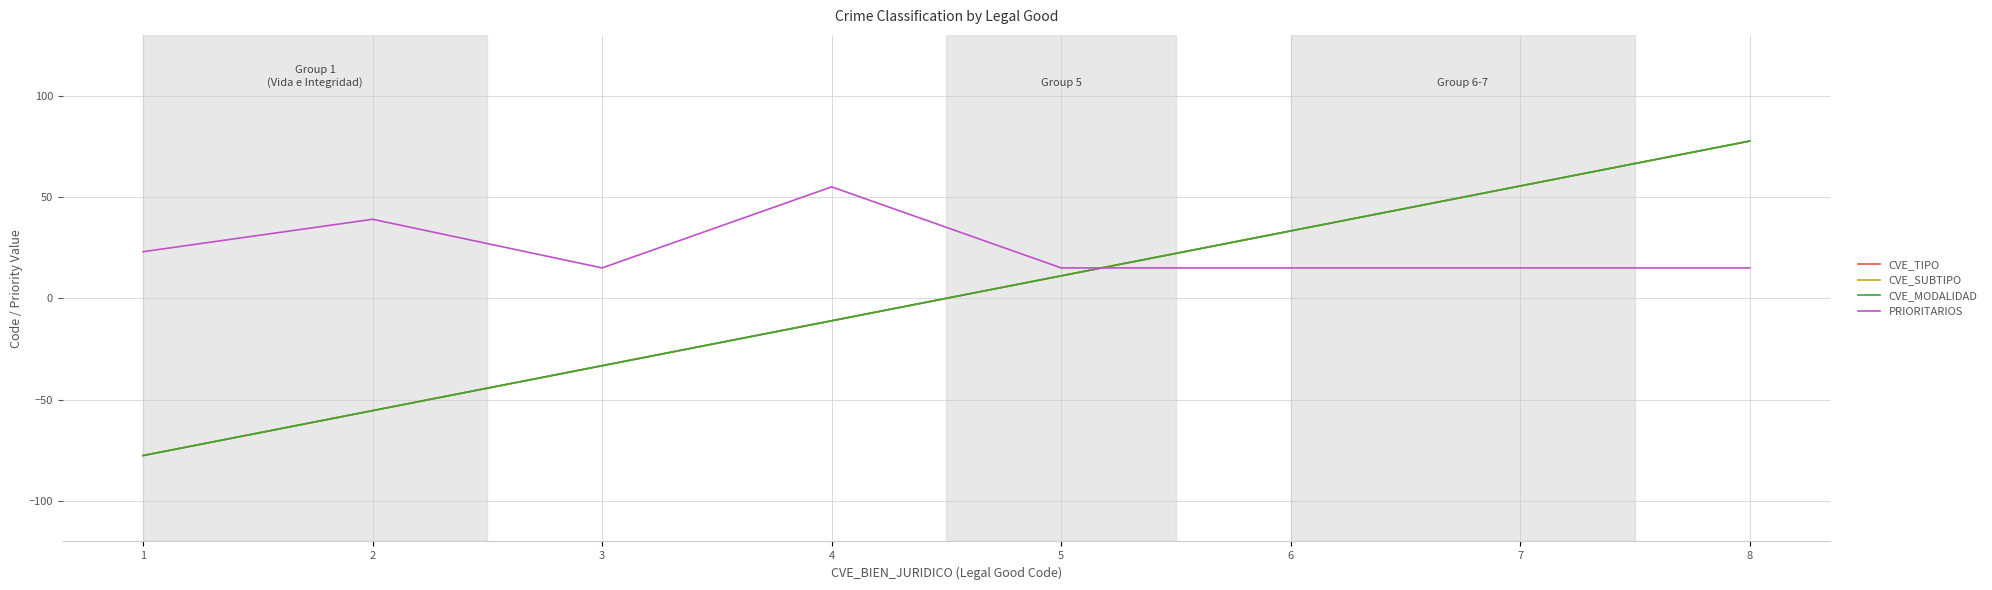

Read the CVE_TIPO value at 5.

11.1